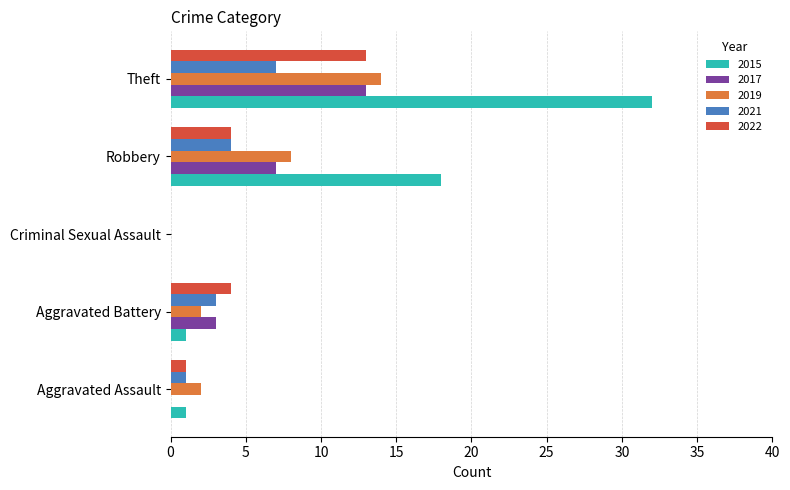

At which label does 2022 reach its peak?

Theft